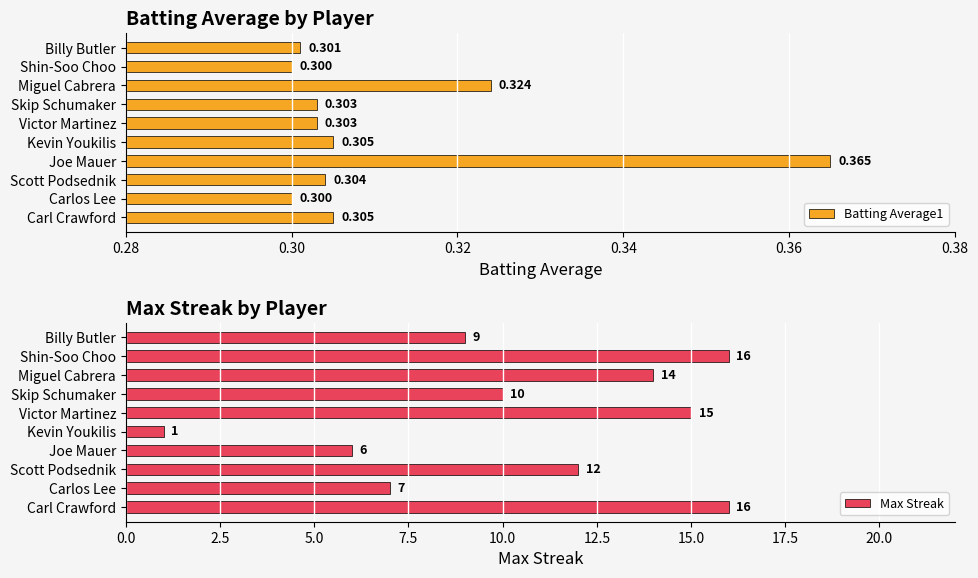

What is the sum of the Max Streak values at Skip Schumaker and Carl Crawford?

26